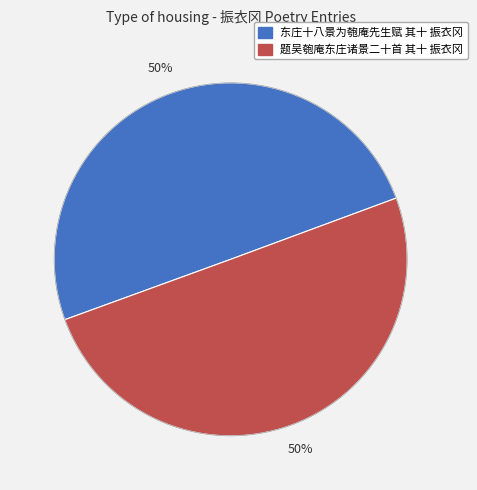

Is the sum of 题吴匏庵东庄诸景二十首 其十 振衣冈 and 东庄十八景为匏庵先生赋 其十 振衣冈 greater than half?

Yes